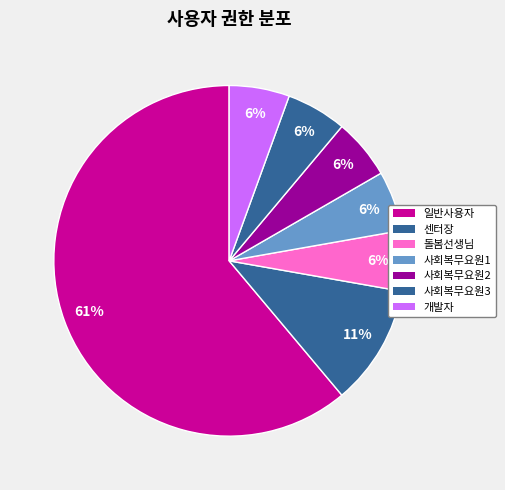

What percentage is the 개발자 slice, to the nearest percent?

6%